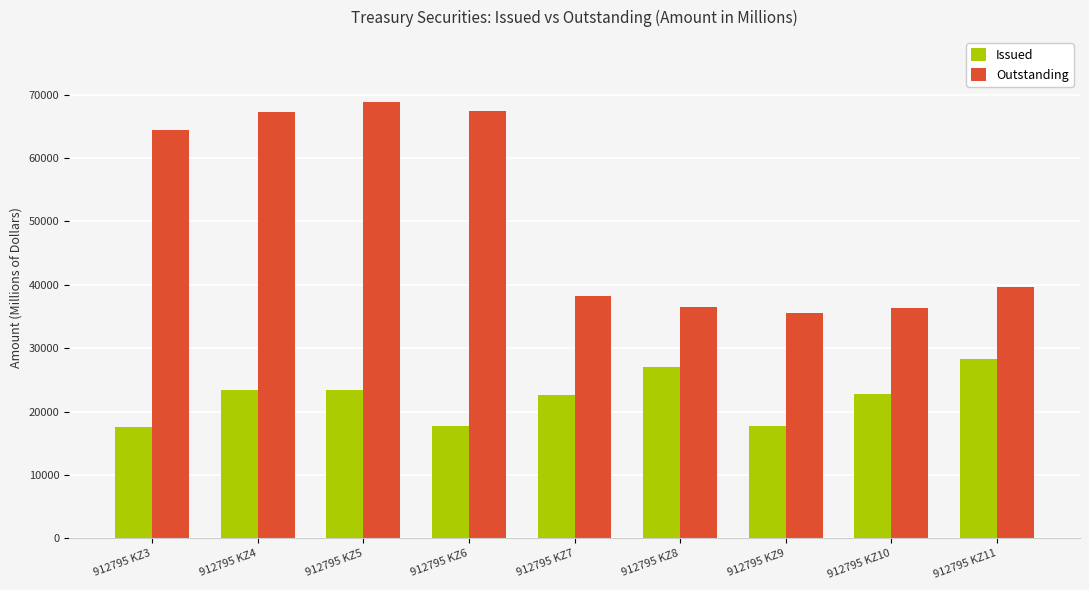

Which series has the widest spread of values?

Outstanding